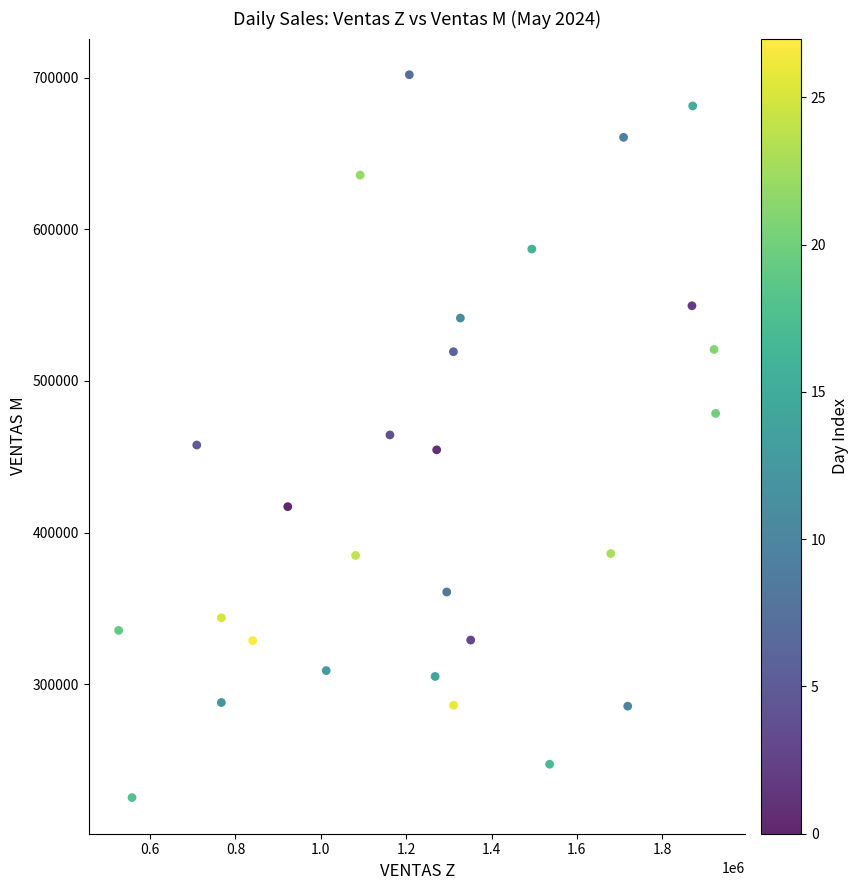

What is the range of Y values (max minus min)?

476800.0